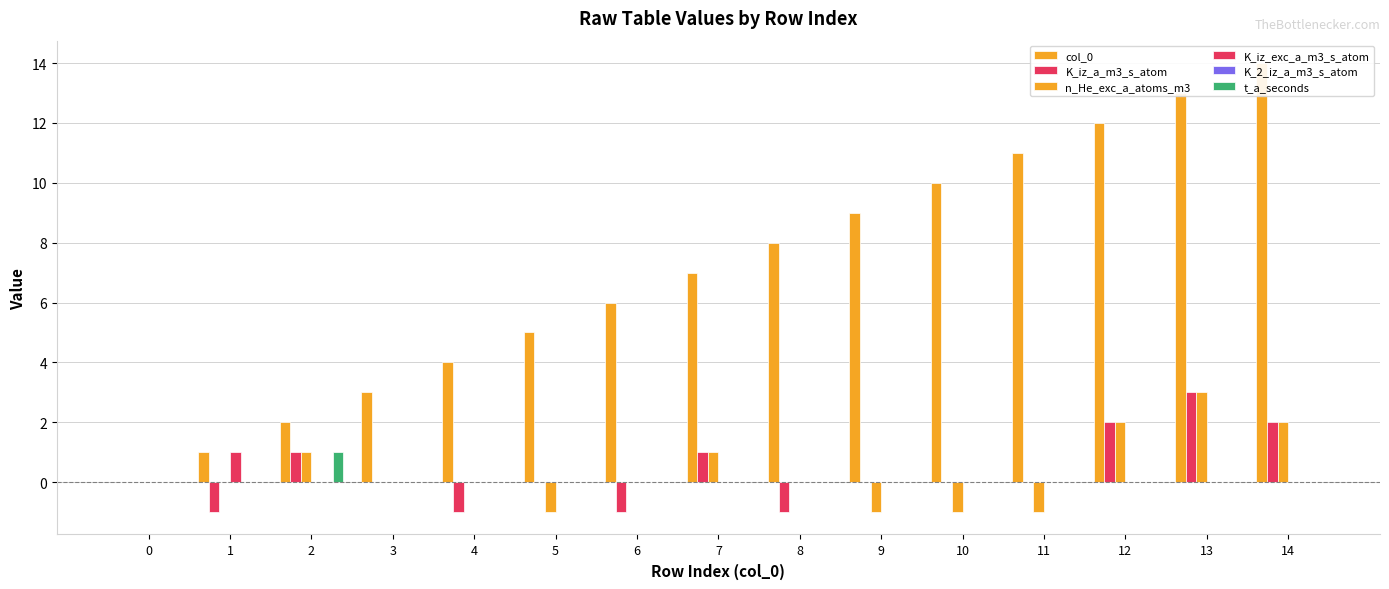

What is the difference between the col_0 values at 12 and 0?

12